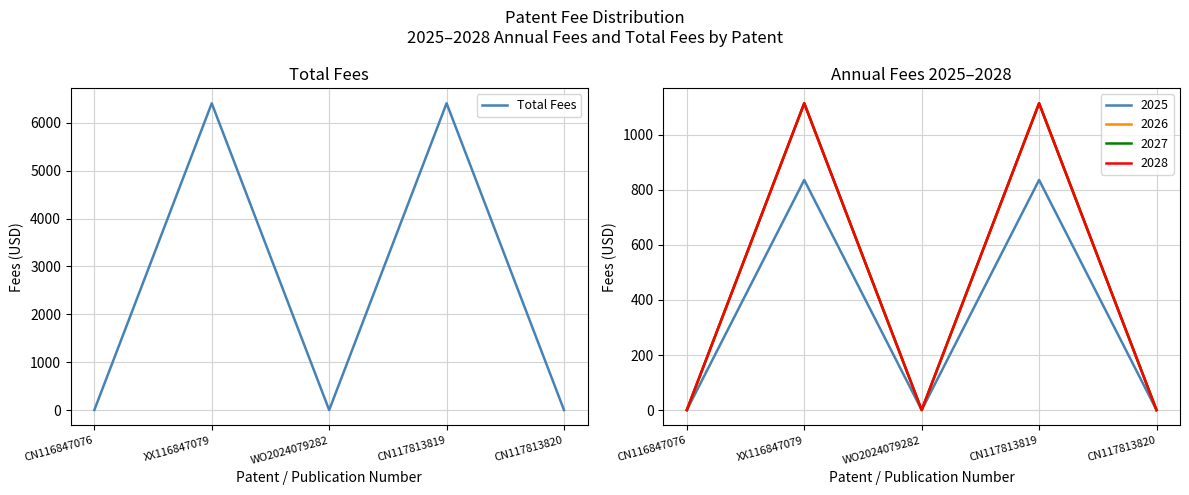

What is the average value?

2563.9